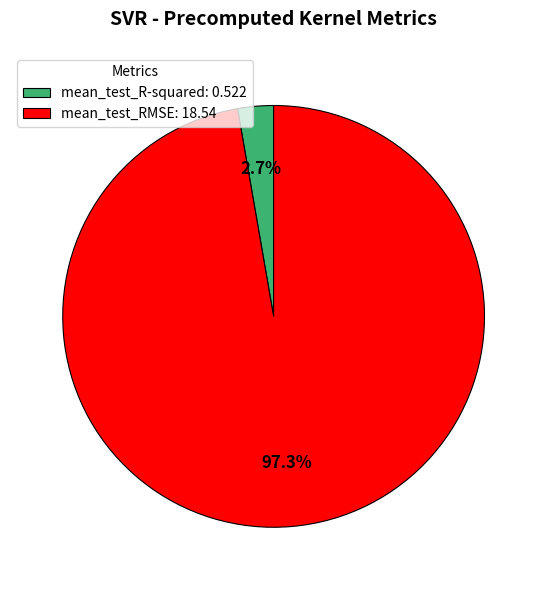

To the nearest percent, what is the combined percentage of mean_test_R-squared and mean_test_RMSE?

100%